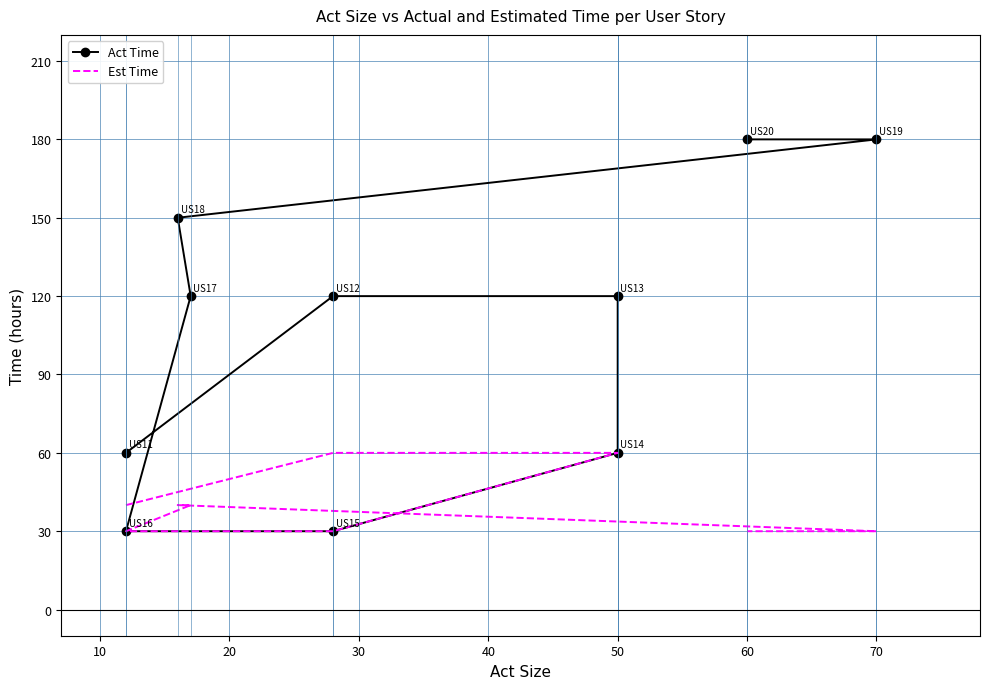

Count the number of categories in the chart.

10